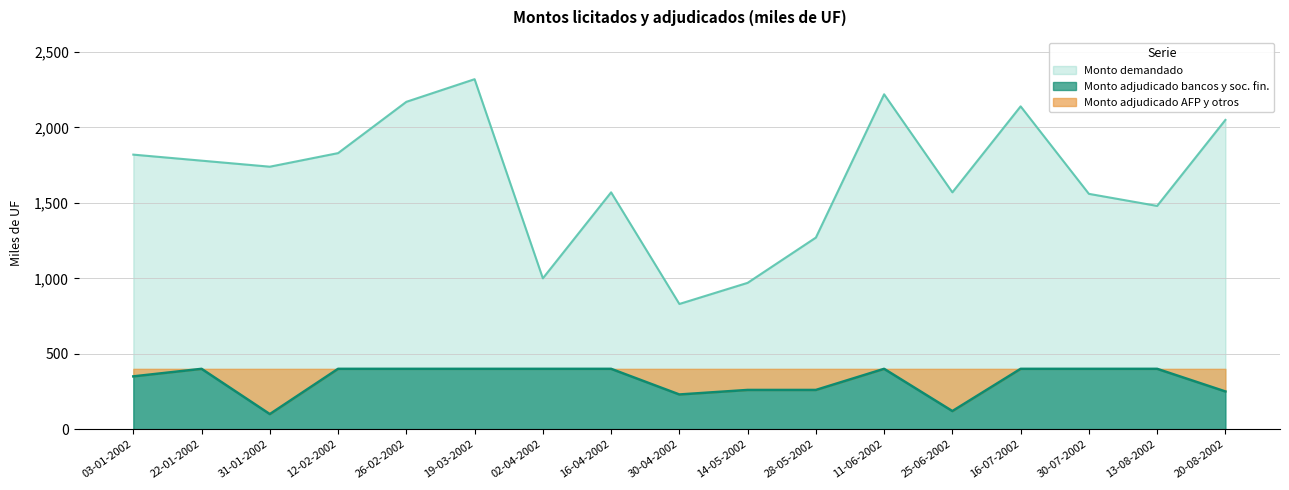

True or false: Monto demandado and Monto adjudicado bancos y soc. fin. intersect in this chart.

False